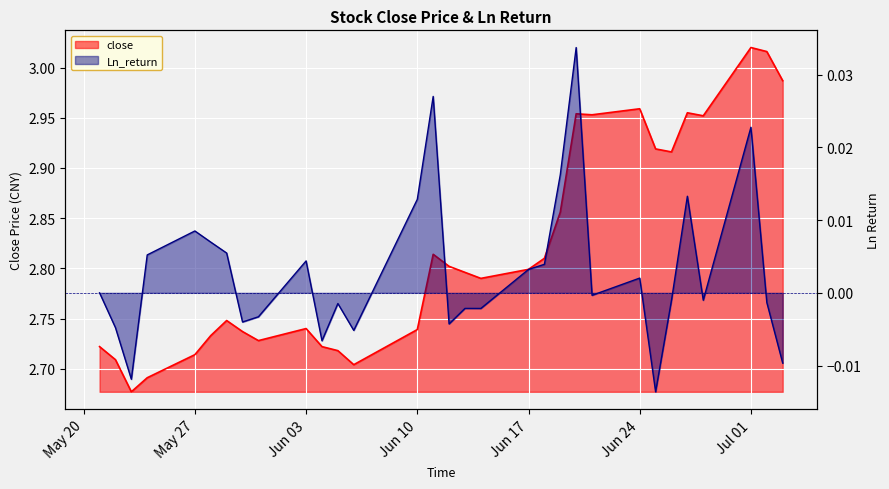

How many interior local peaks does the close series have?

7